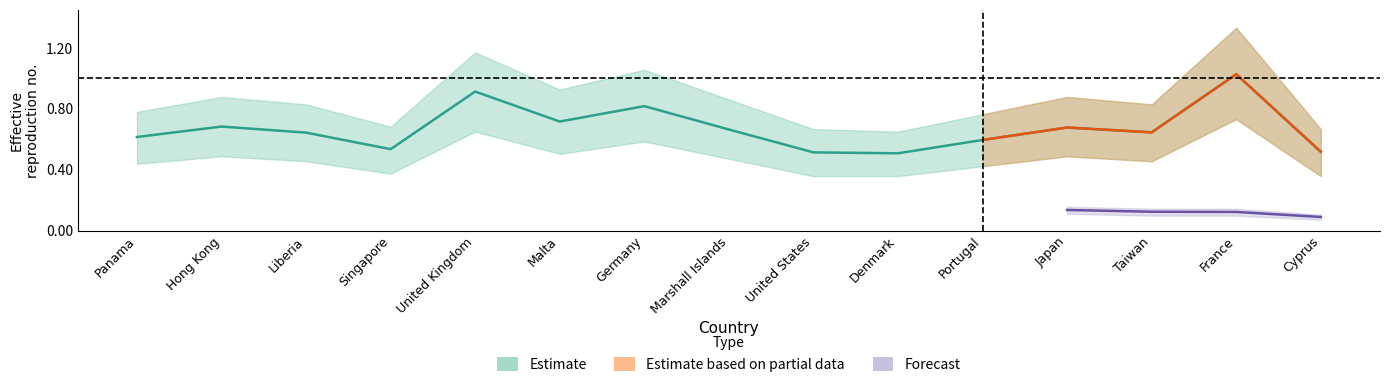

List the labels in order of value, largest first.

France, United Kingdom, Germany, Malta, Hong Kong, Japan, Marshall Islands, Taiwan, Liberia, Panama, Portugal, Singapore, Cyprus, United States, Denmark